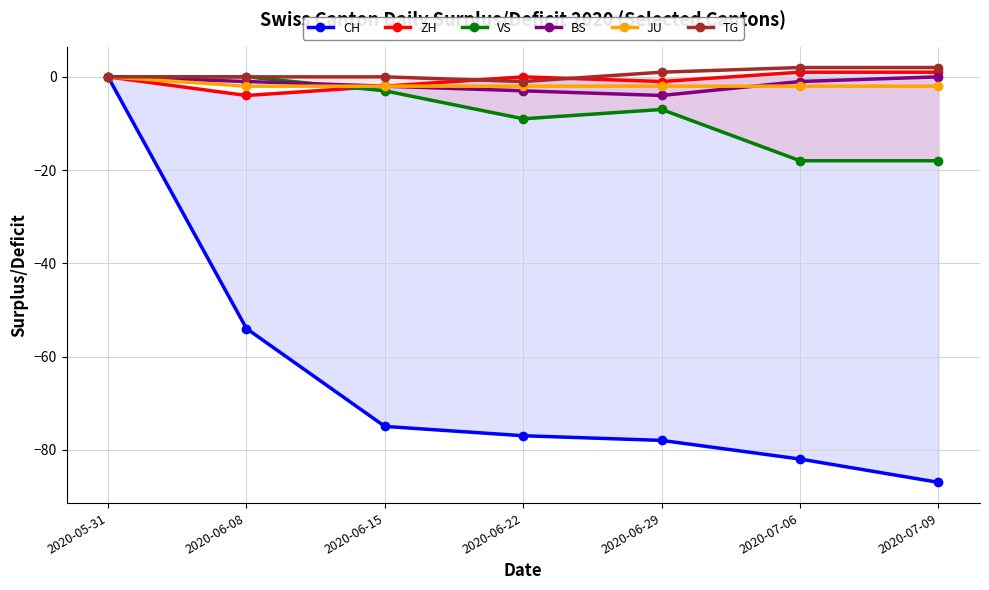

Rank the categories by TG value from highest to lowest.

2020-07-06, 2020-07-09, 2020-06-29, 2020-05-31, 2020-06-08, 2020-06-15, 2020-06-22